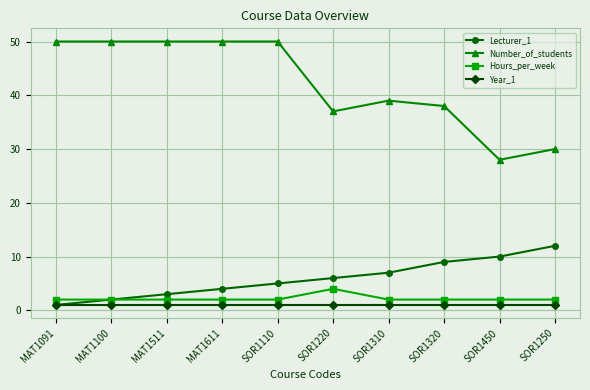

Rank the series at MAT1511 from lowest to highest value.

Year_1, Hours_per_week, Lecturer_1, Number_of_students